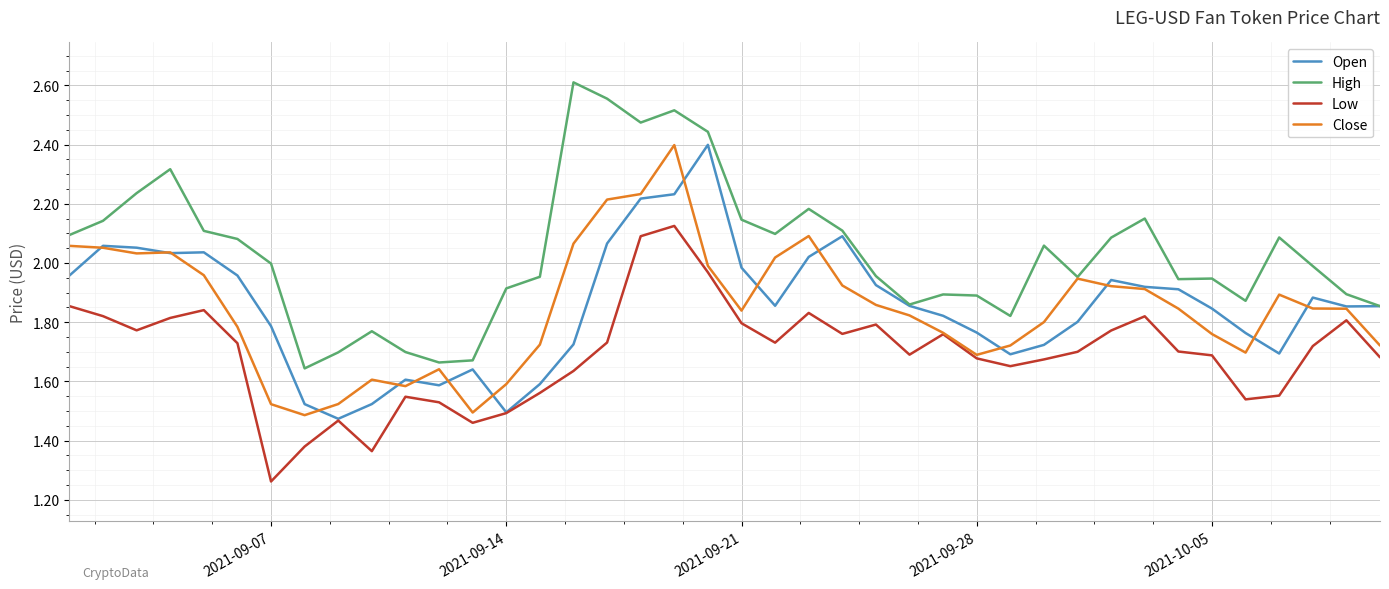

Which series has the largest total across all categories?

High